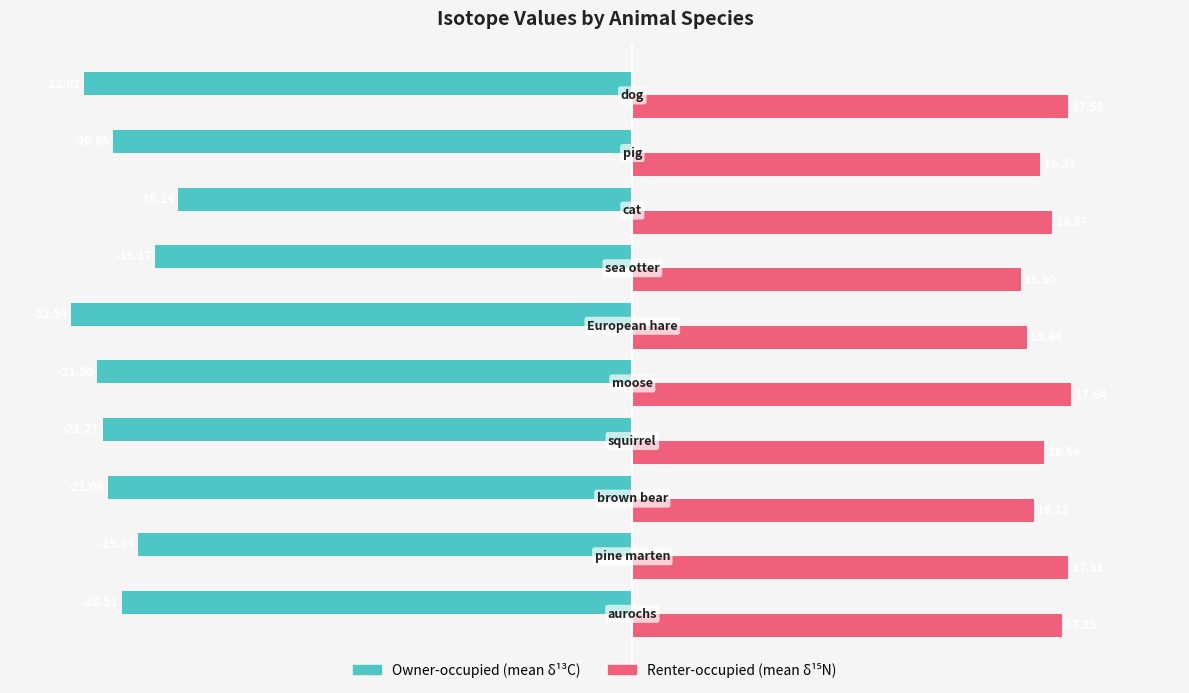

Which series has the largest range (max minus min)?

Owner-occupied (mean δ¹³C)